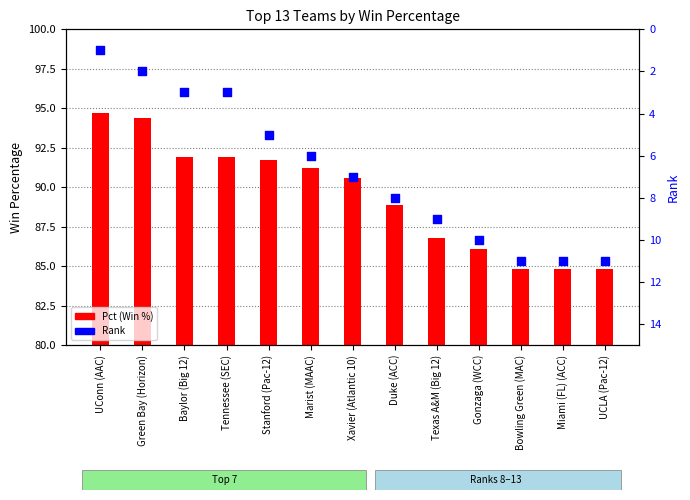

At how many categories does at least one series exceed 76?

13